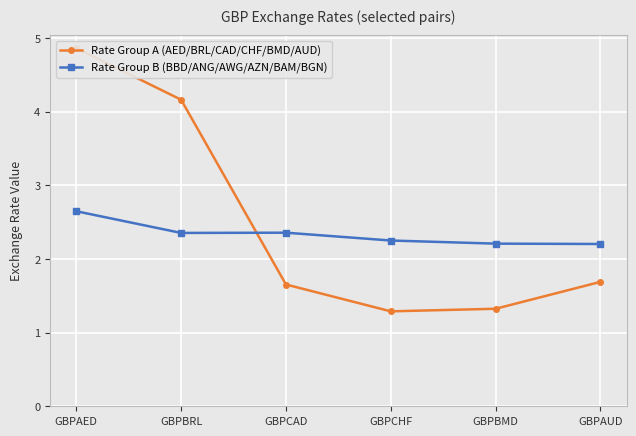

Where do Rate Group A (AED/BRL/CAD/CHF/BMD/AUD) and Rate Group B (BBD/ANG/AWG/AZN/BAM/BGN) first cross each other?

GBPBRL and GBPCAD